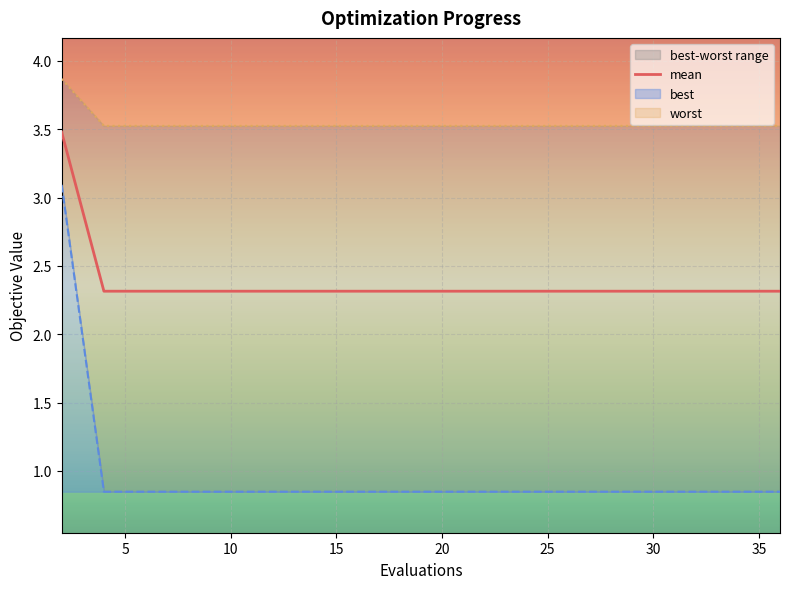

Reading left to right, what are all the values shown in this chart?

3.5	2.3	2.3	2.3	2.3	2.3	2.3	2.3	2.3	2.3	2.3	2.3	2.3	2.3	2.3	2.3	2.3	2.3	2.3	2.3